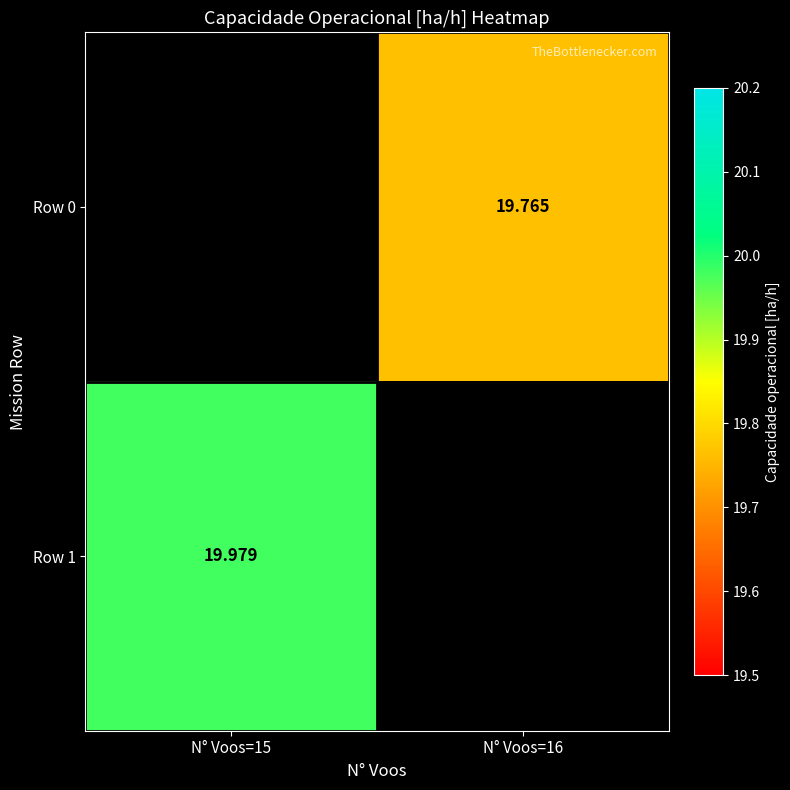

What is the minimum value shown in the chart?

19.8